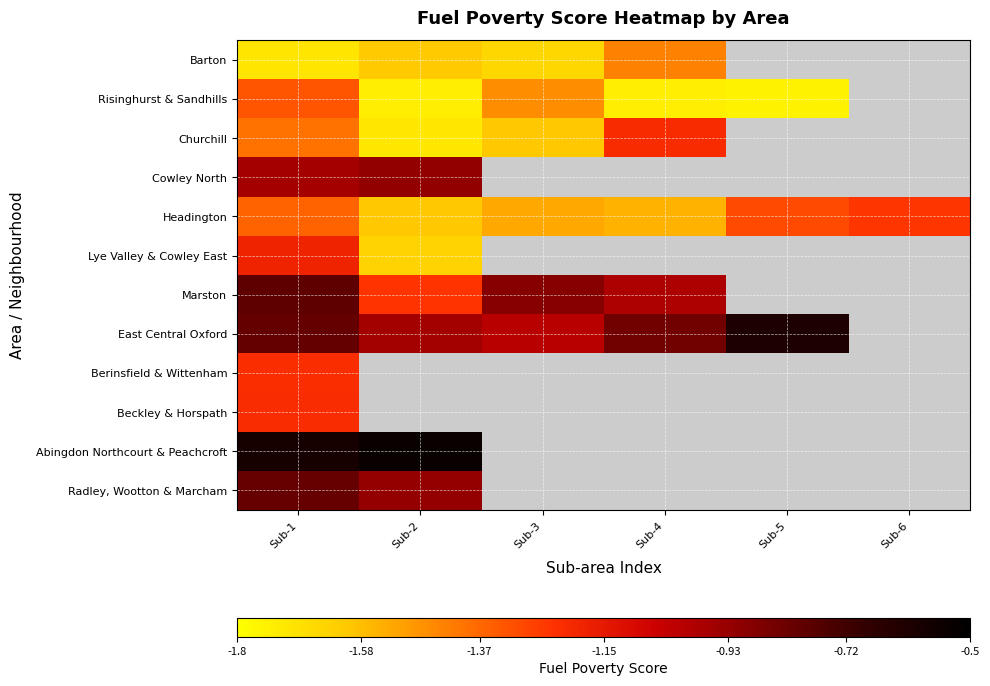

At which label is Headington closest to -1?

Sub-6